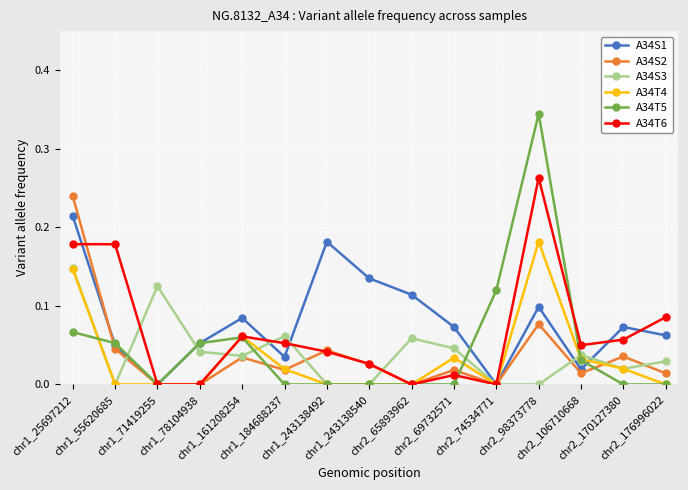

Does the chart display data point markers on the line(s)?

Yes